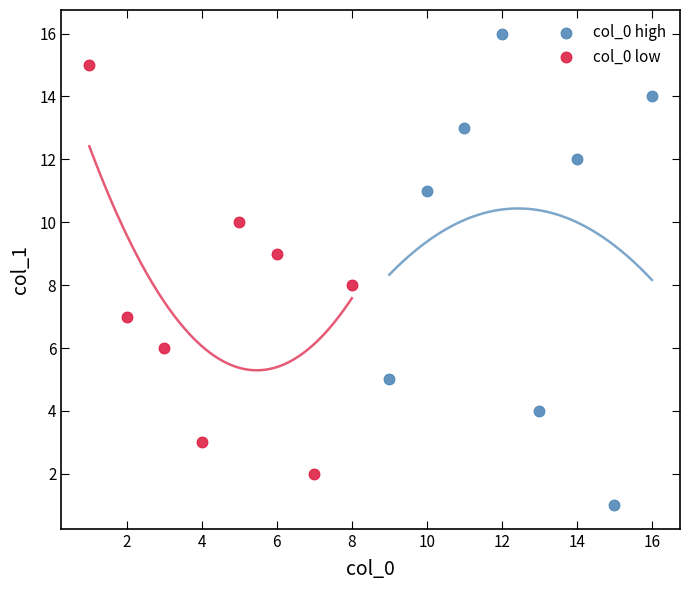

Which series contains the highest Y value?

col_0 high